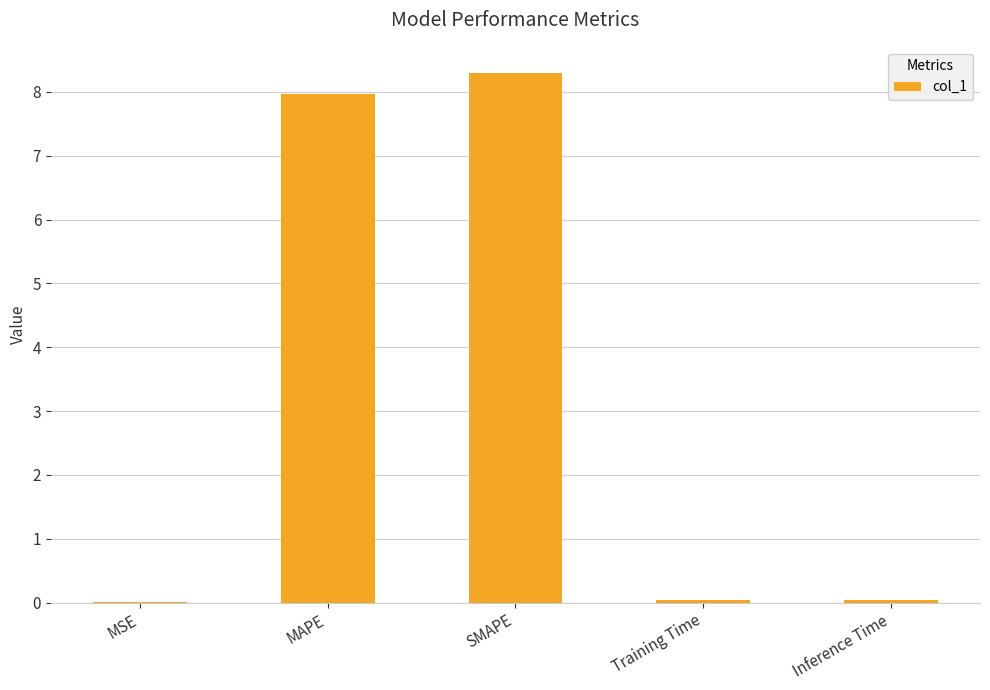

Between SMAPE and Inference Time, which is larger?

SMAPE